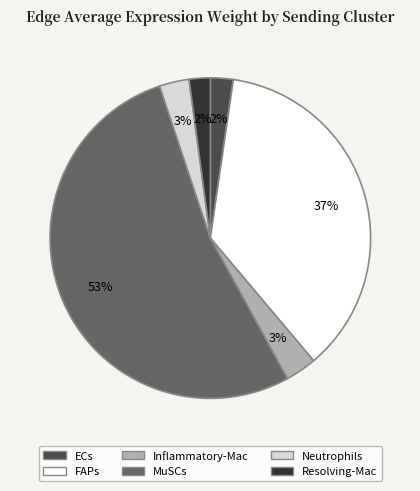

To the nearest percent, what is the difference between the largest and smallest slice percentages?

51%